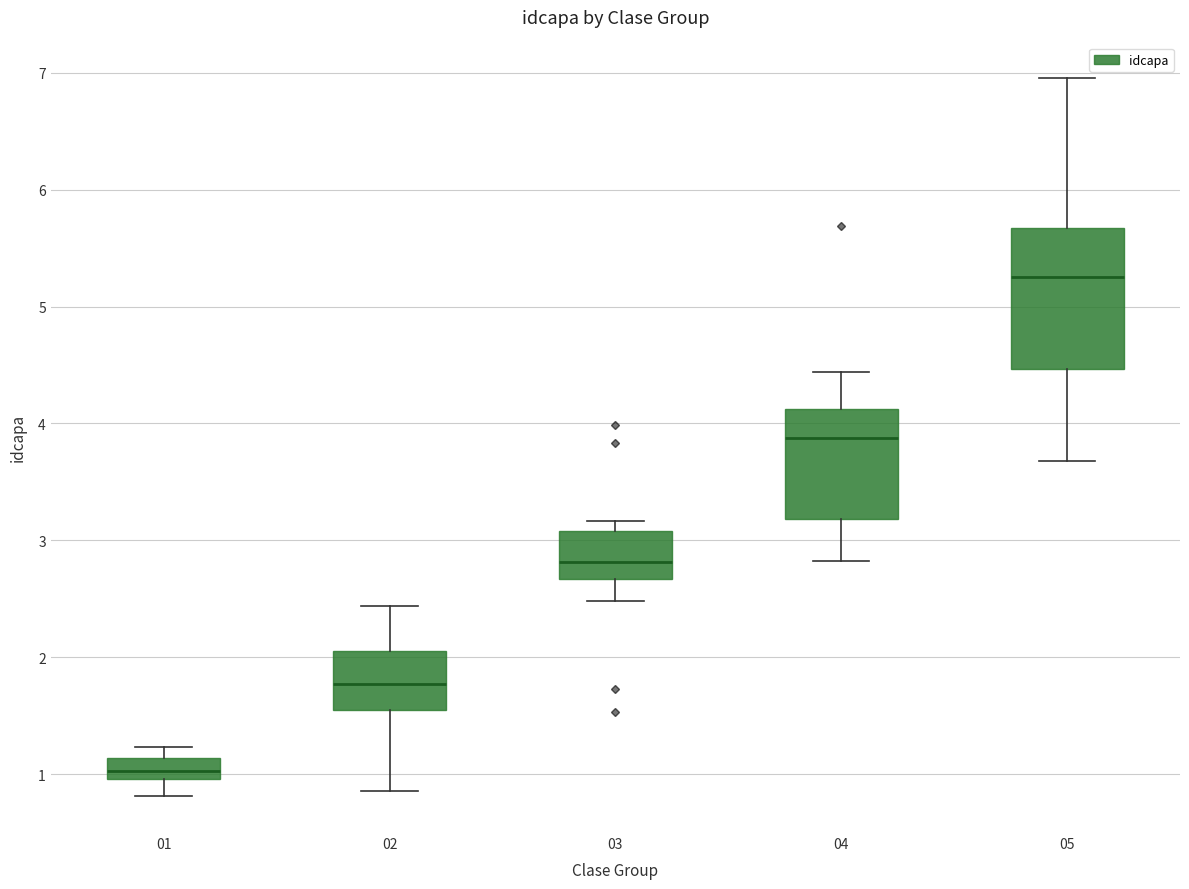

Where is the lower edge of the box at x = 01 on the y-axis? The values are not printed on the chart, so give them approximately, as read against the axis.

1.0